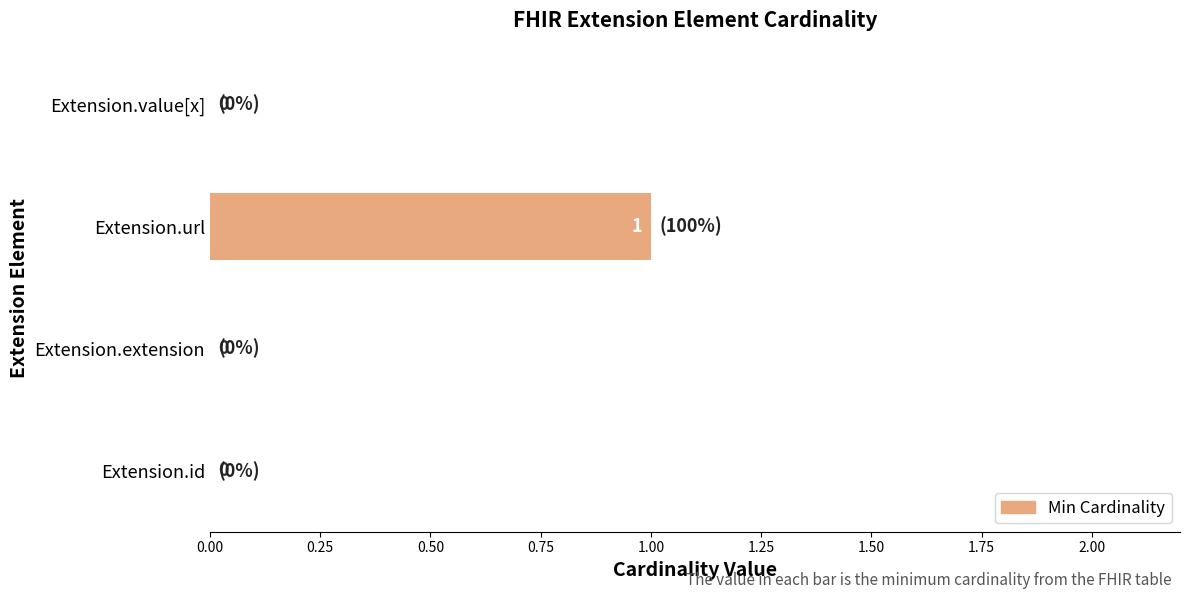

How many values are between 0 and 1?

4